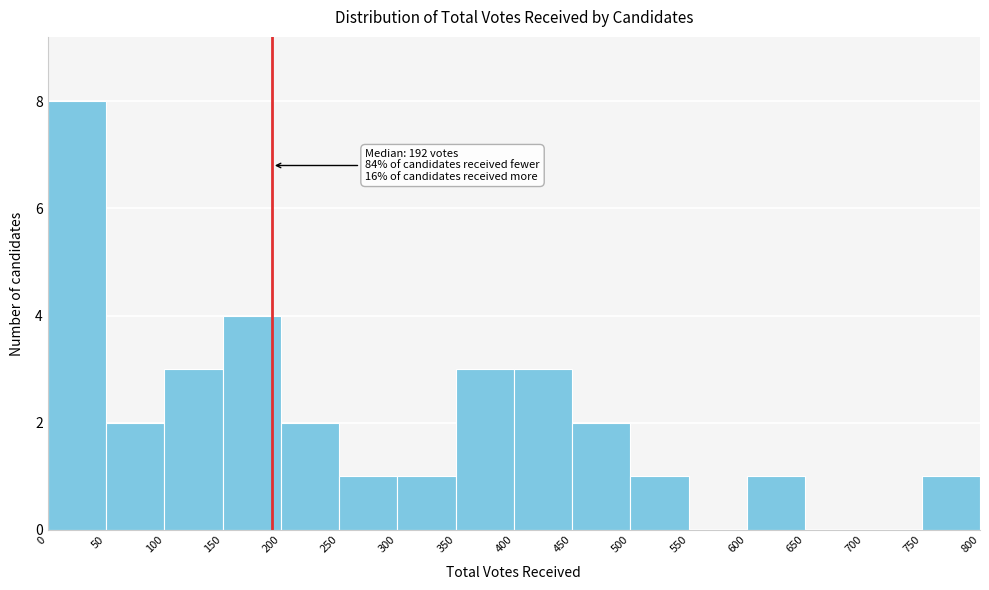

Which range on the x-axis has the tallest bar?

0 to 50